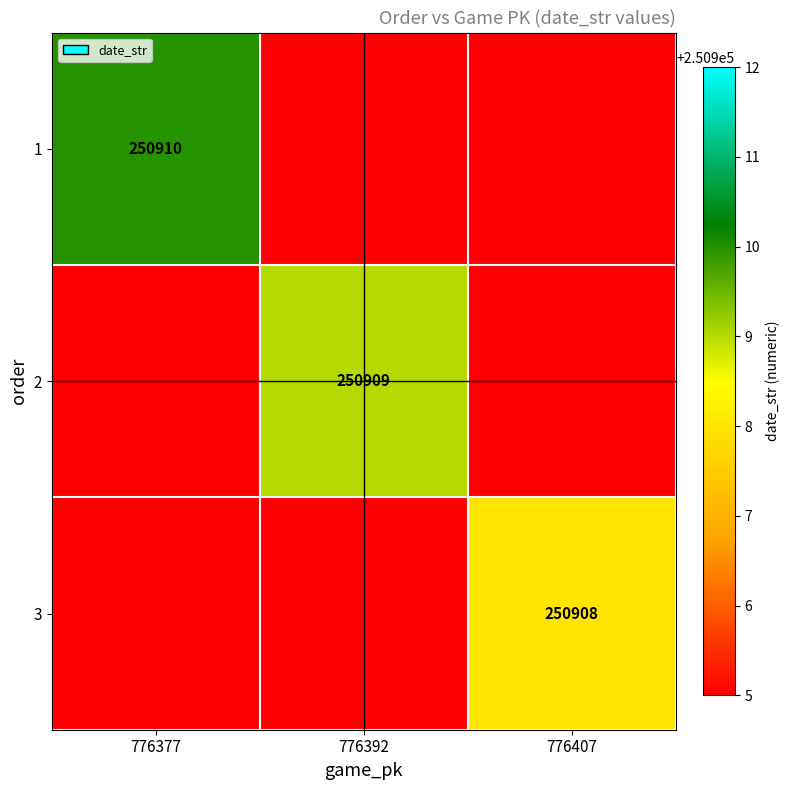

The 1 series shows 126580 at 776377. True or false?

False